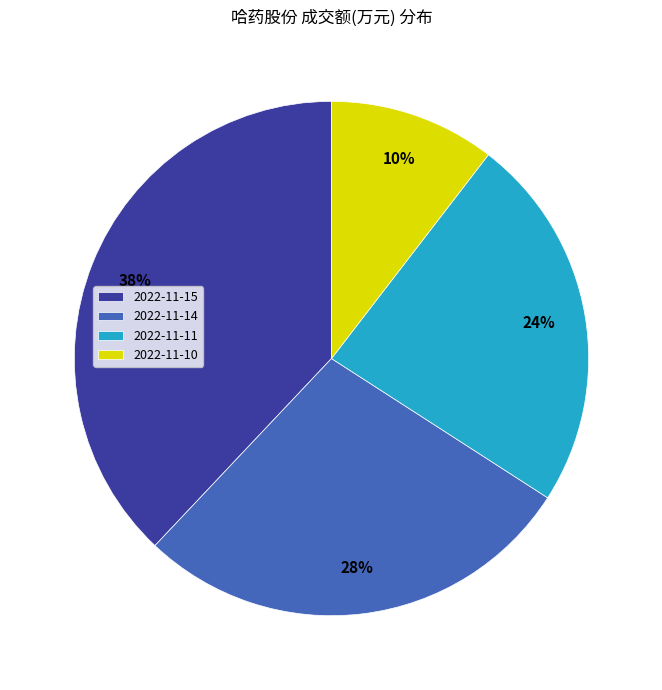

To the nearest percent, what is the combined percentage of 2022-11-14 and 2022-11-10?

38%